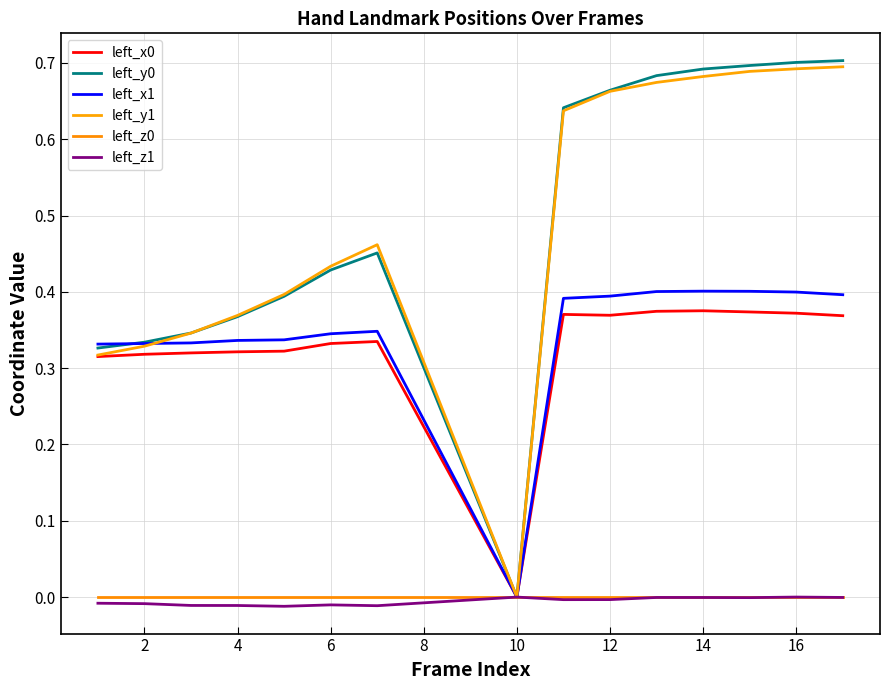

How many lines are shown in the chart?

6